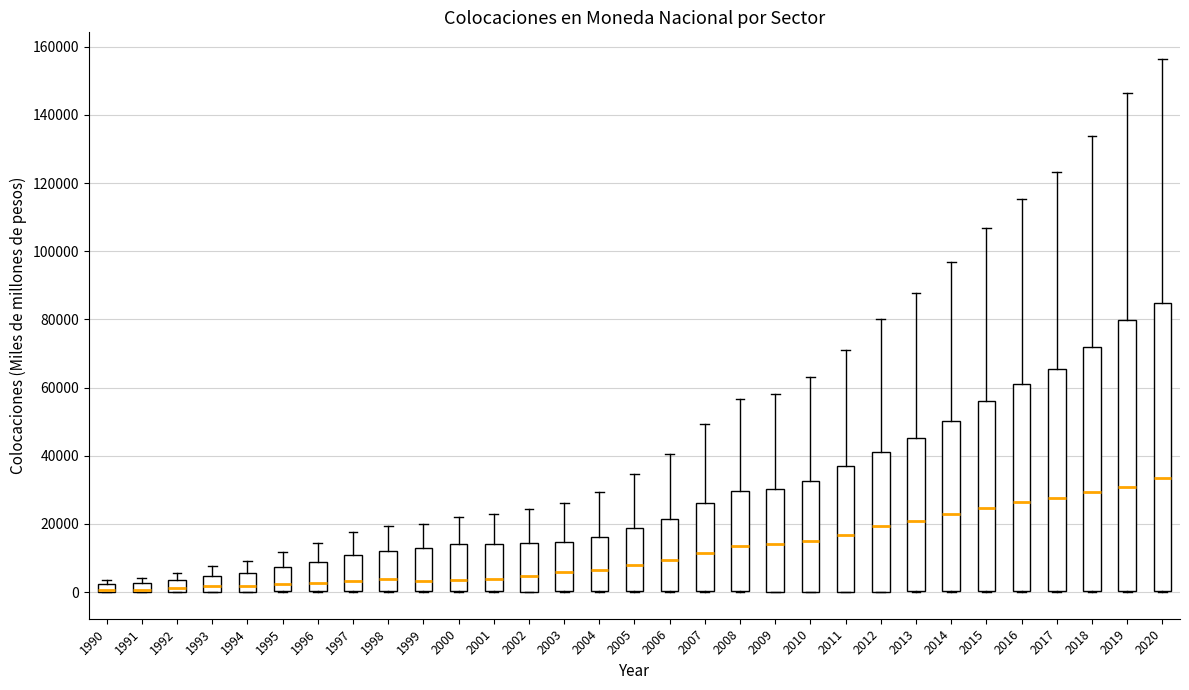

Which box is the tallest, from its lower edge to its upper edge?

2020